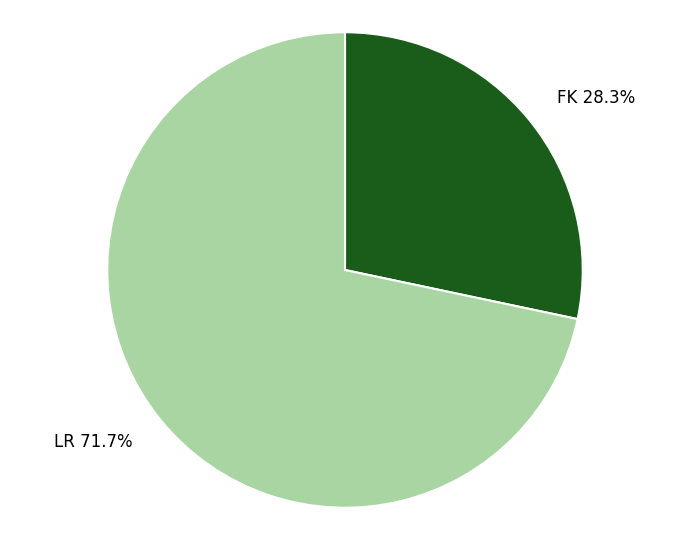

How much of the chart is everything except LR?

28.3%